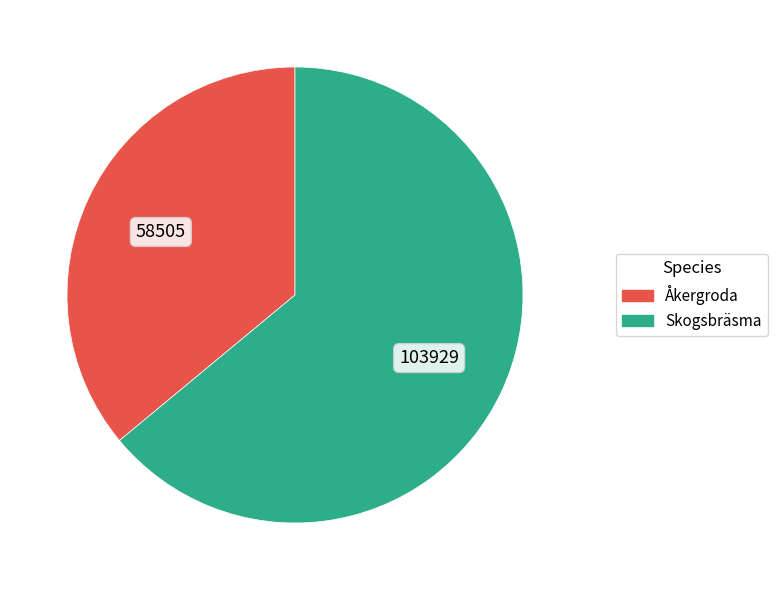

Do Skogsbräsma and Åkergroda together represent more than half of the pie?

Yes